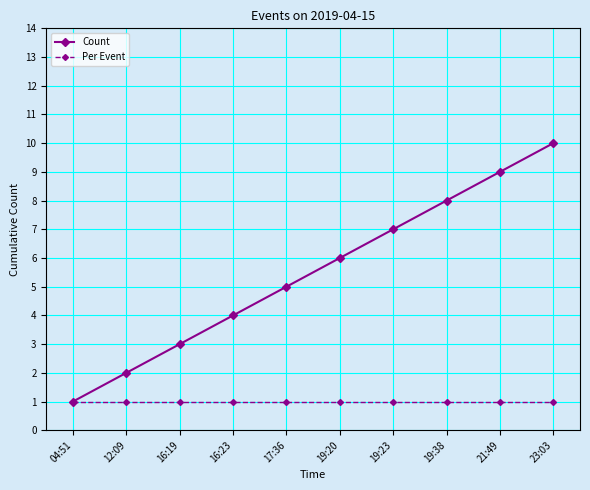

At which category is the sum across all series the highest?

23:03